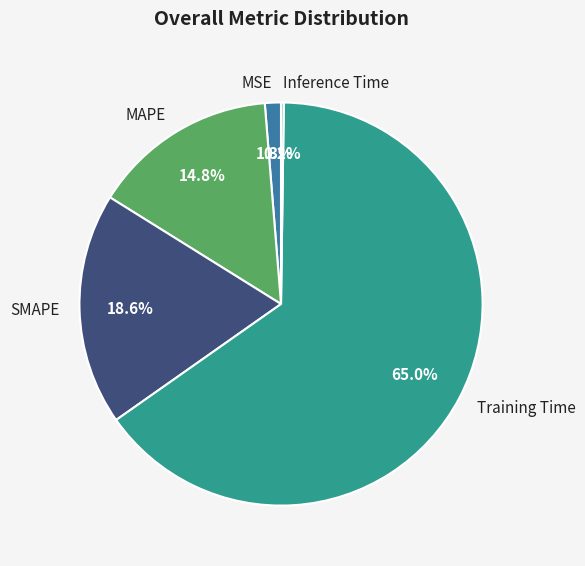

To the nearest percent, what percentage of the pie is MAPE?

15%